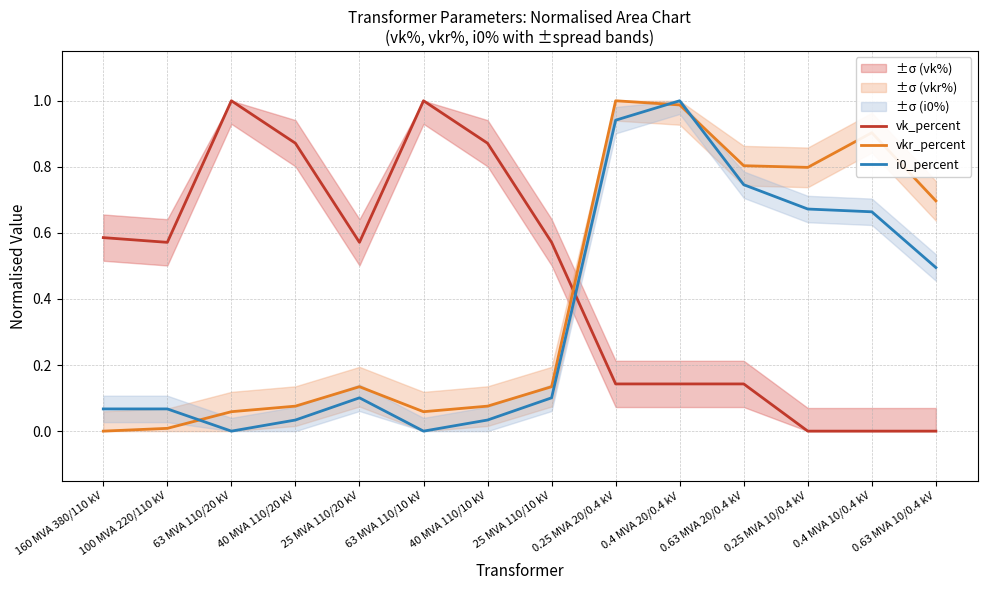

What is the difference between the i0_percent values at 0.25 MVA 20/0.4 kV and 160 MVA 380/110 kV?

0.9